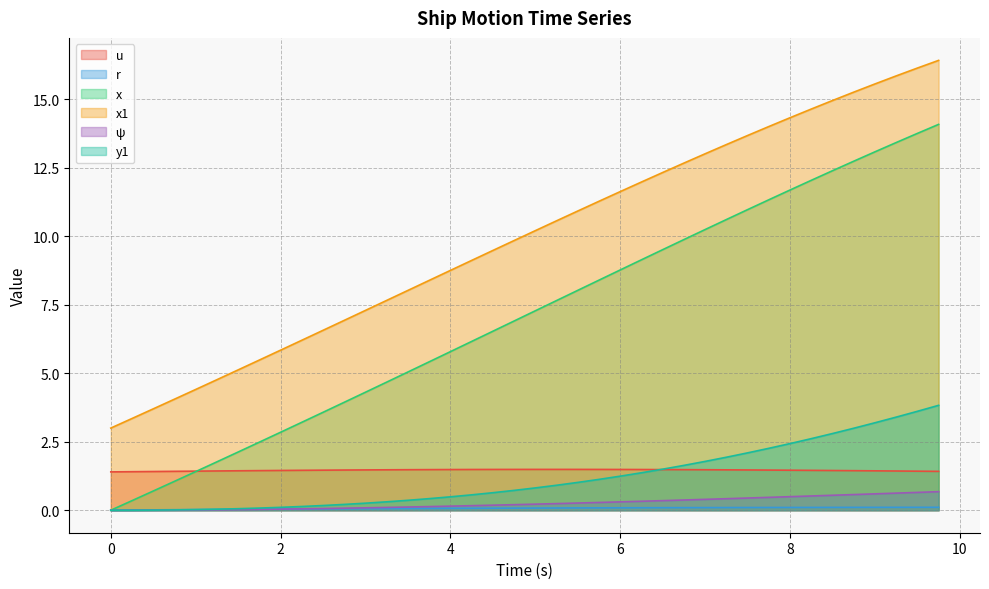

True or false: x1 has more than 1 interior local peaks.

False